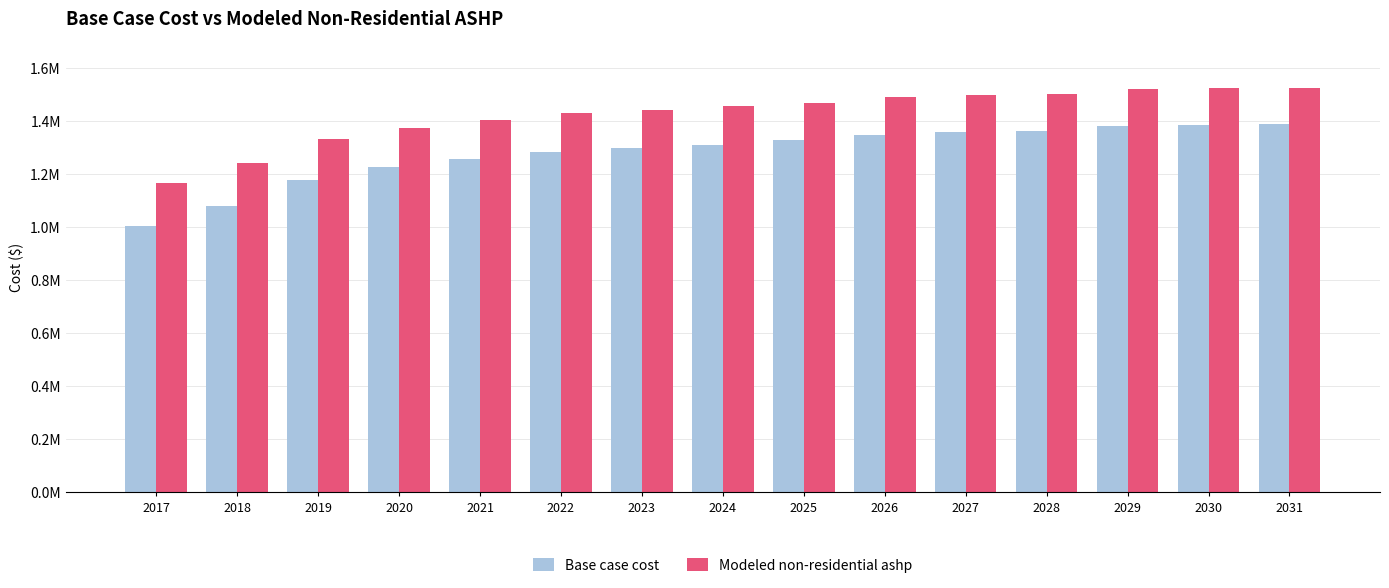

Does the chart contain any negative values?

No